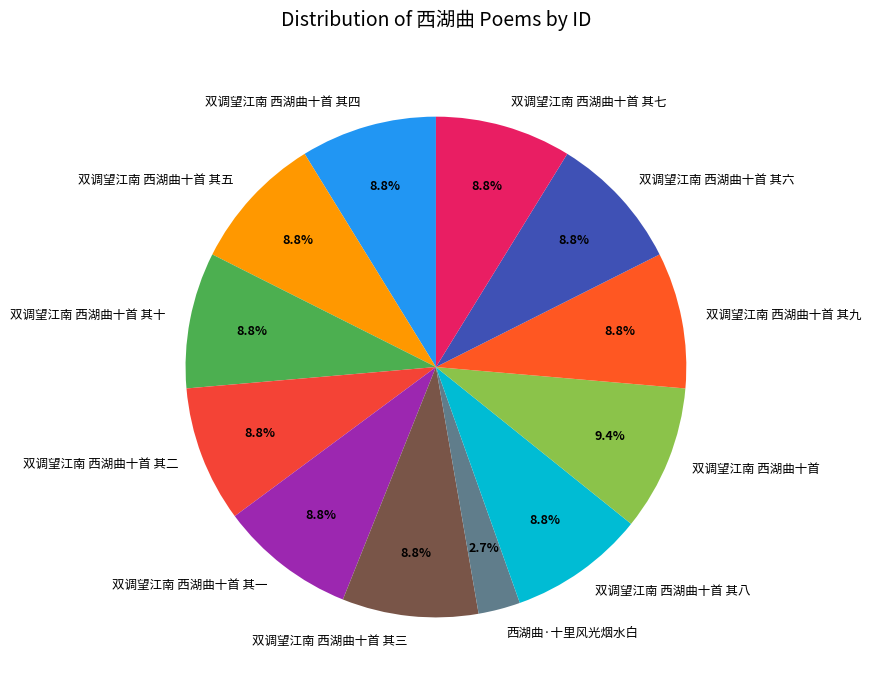

Does 双调望江南 西湖曲十首 其二 account for over 50% of the chart?

No